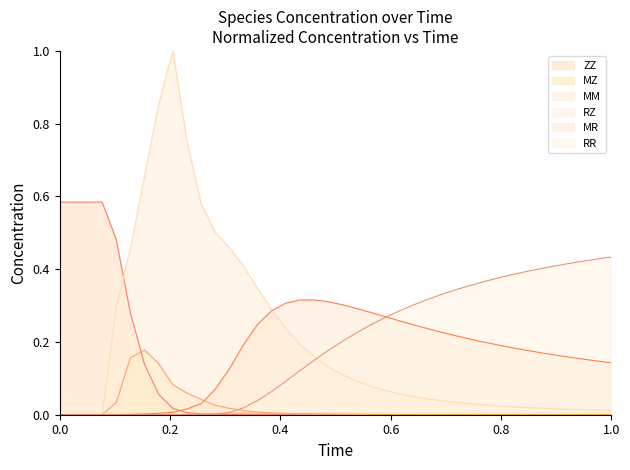

Which series has the widest spread of values?

MM